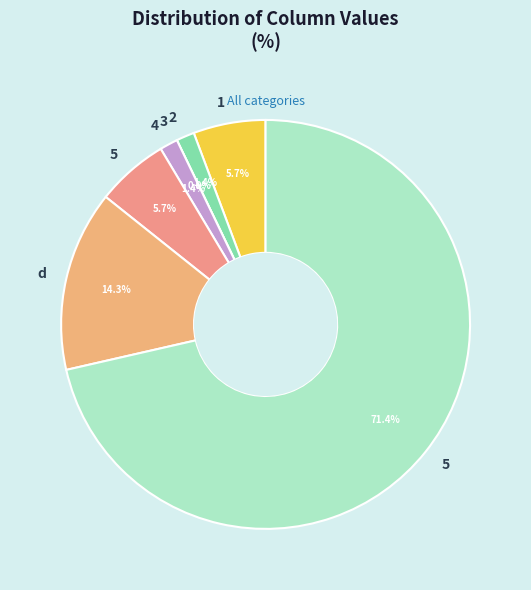

Is it true that 3 is 1% of the pie?

False